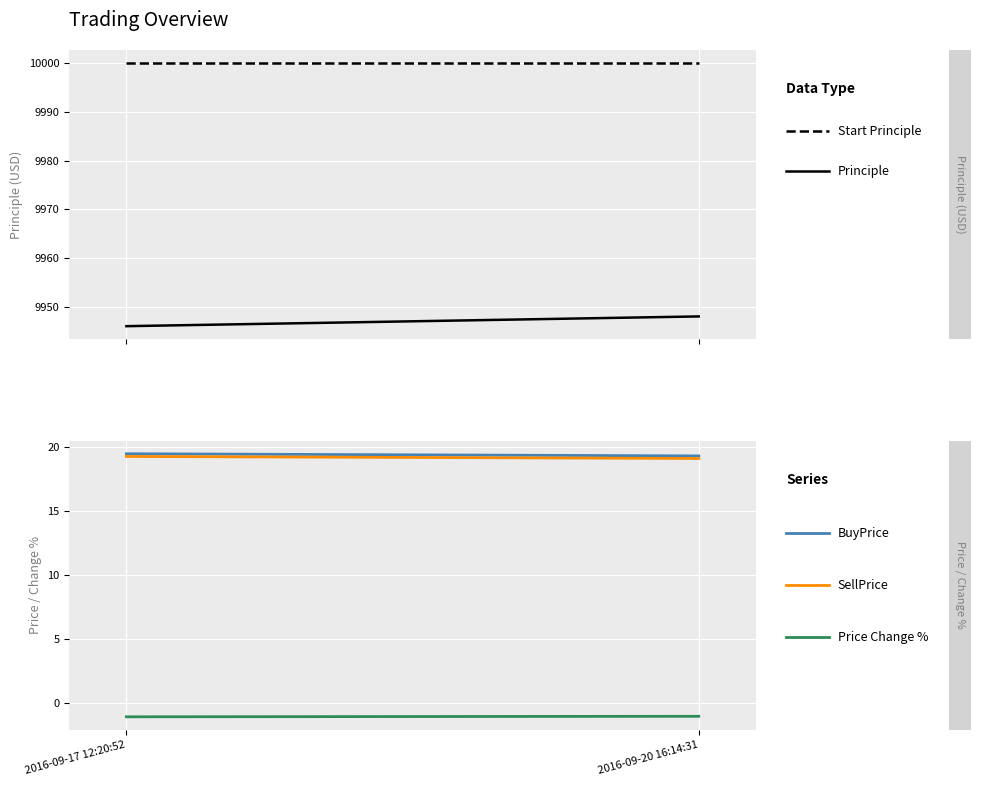

Reading left to right, list all the values displayed in this chart.

Start Principle: 2016-09-17 12:20:52=10000.0	2016-09-20 16:14:31=10000.0
Principle: 2016-09-17 12:20:52=9946.0	2016-09-20 16:14:31=9948.0
BuyPrice: 2016-09-17 12:20:52=19.5	2016-09-20 16:14:31=19.3
SellPrice: 2016-09-17 12:20:52=19.3	2016-09-20 16:14:31=19.1
Price Change %: 2016-09-17 12:20:52=-1.1	2016-09-20 16:14:31=-1.0